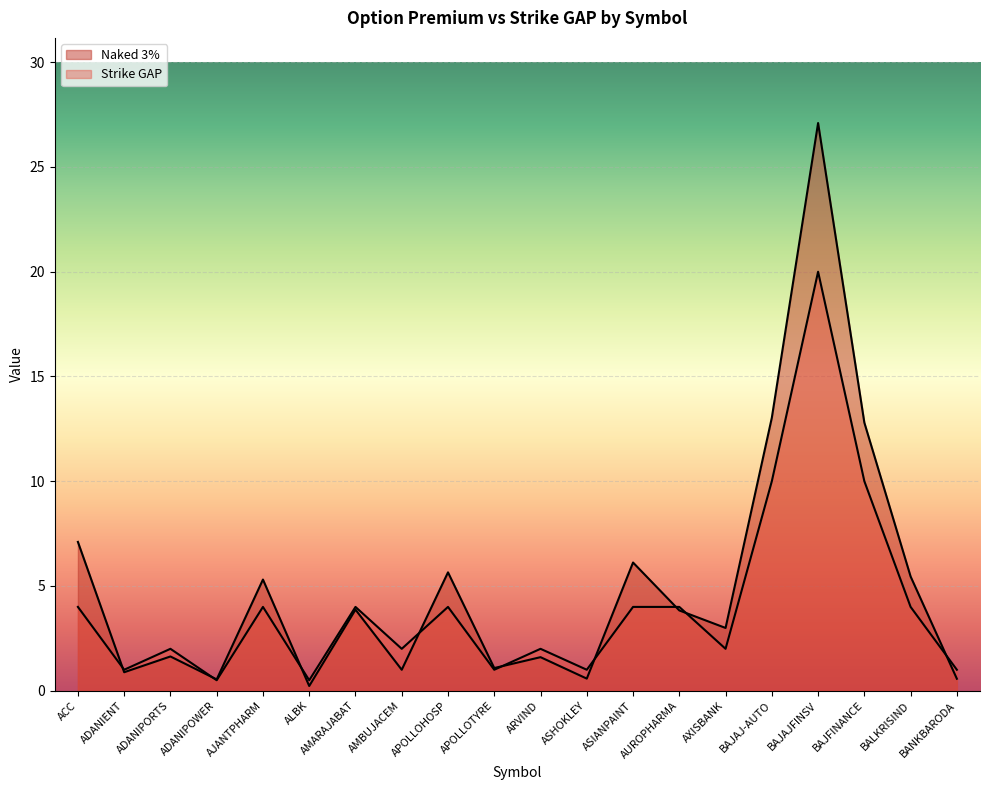

Which series has the largest range (max minus min)?

Naked 3%